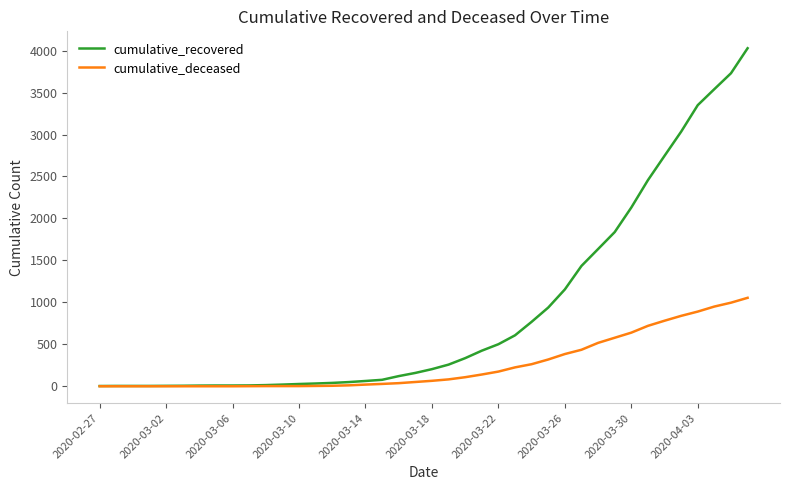

Rank the series by their average value, from lowest to highest.

cumulative_deceased, cumulative_recovered